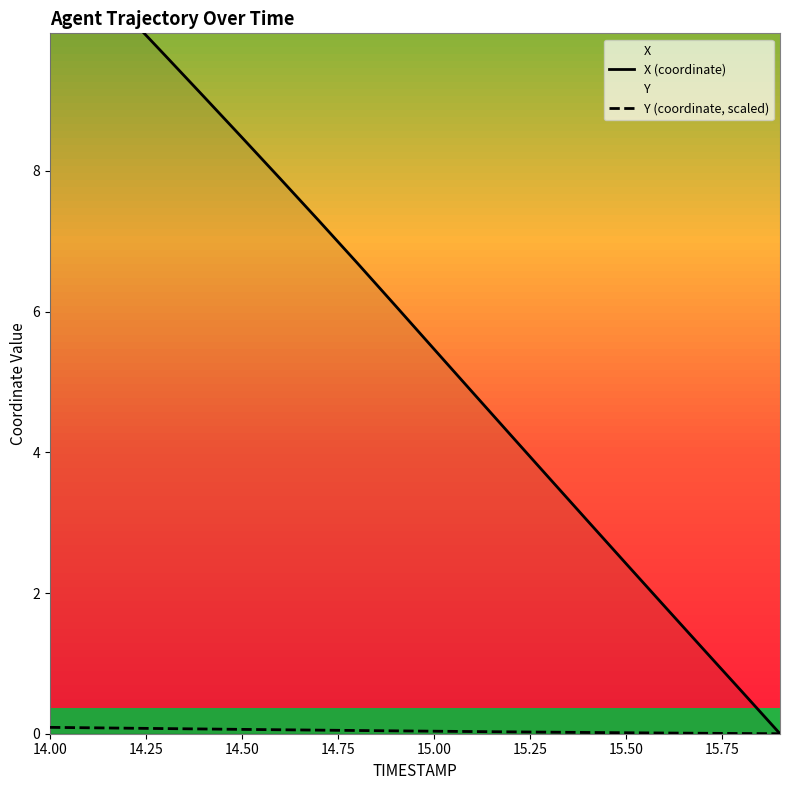

How many data points in X (coordinate) are less than 6?

10